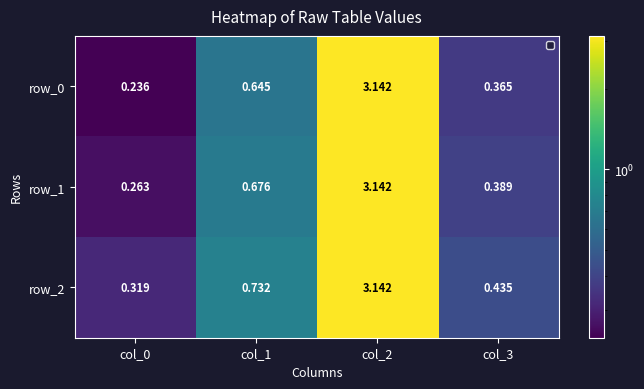

What is the total value across all series at col_0?

0.8